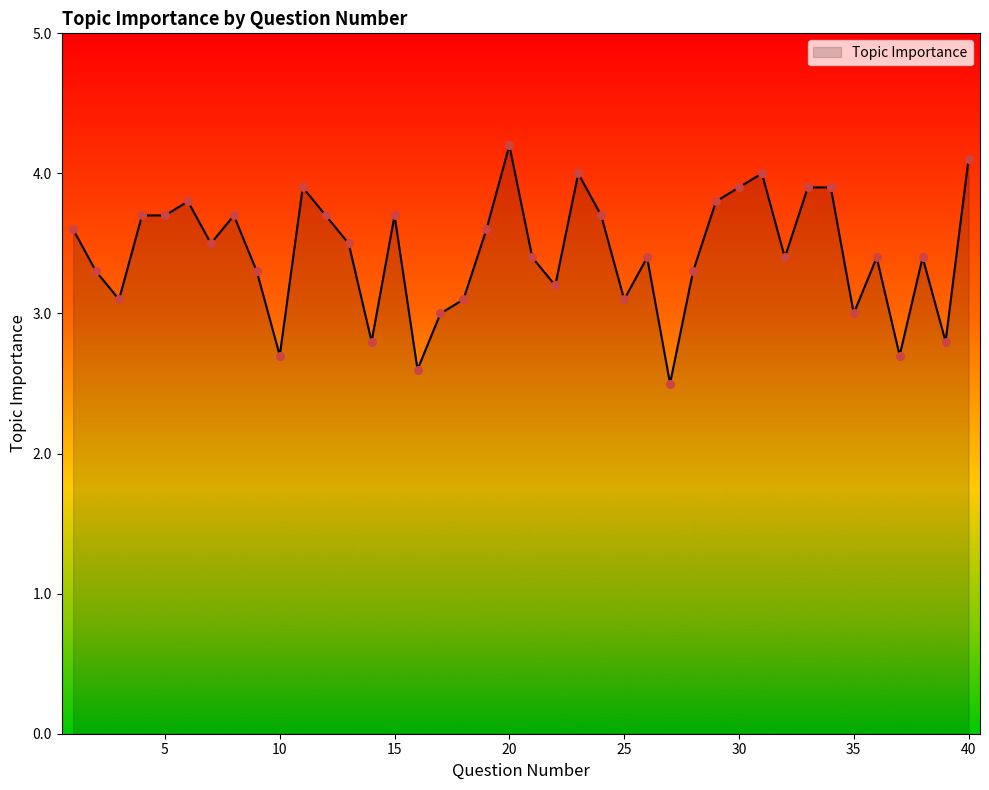

What is the maximum value shown in the chart?

4.2